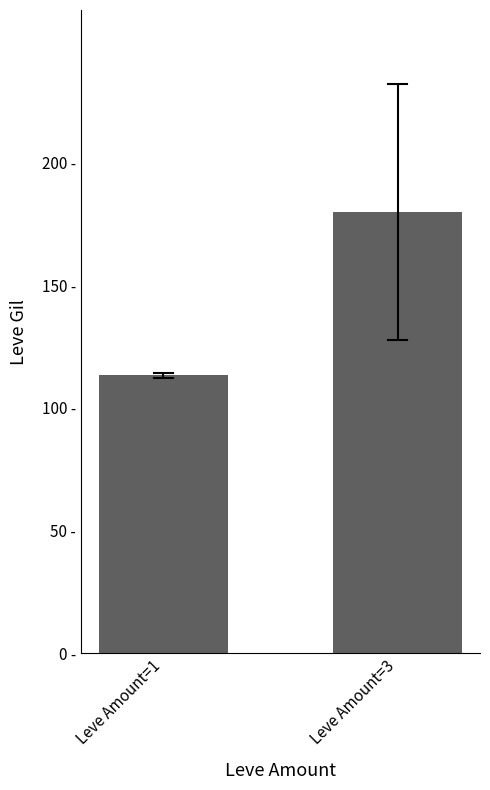

Are the bars horizontal?

No